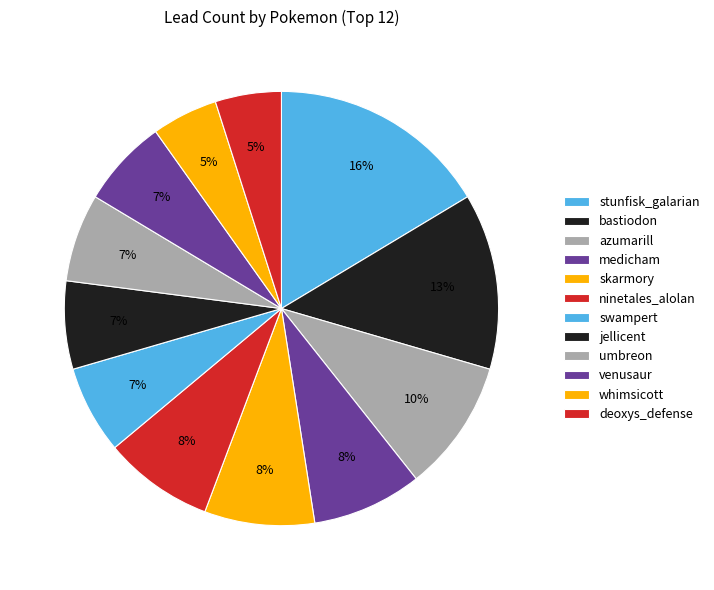

What portion of the pie excludes skarmory?

91.8%